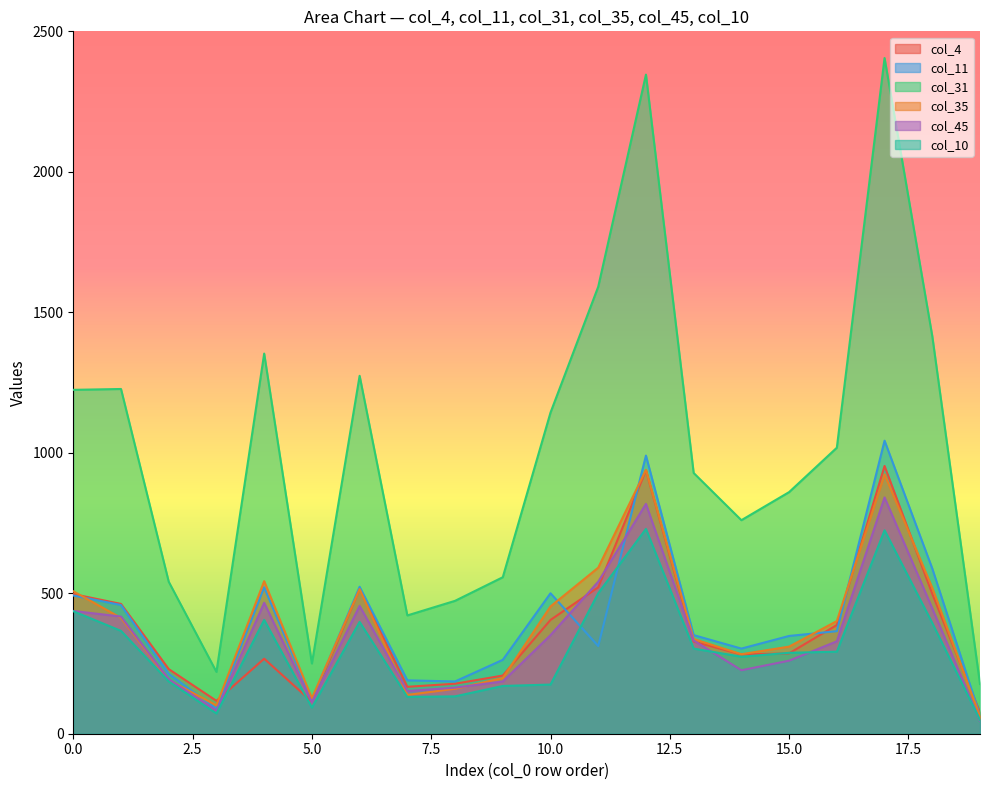

Count the number of data series in this chart.

6